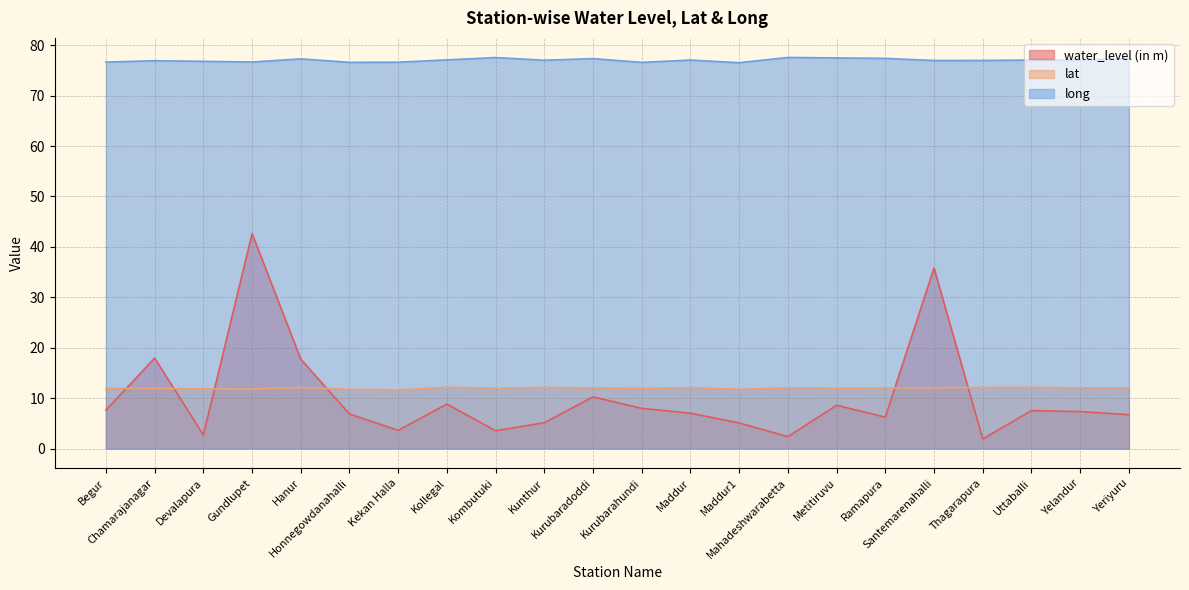

How many distinct data groups are displayed?

3